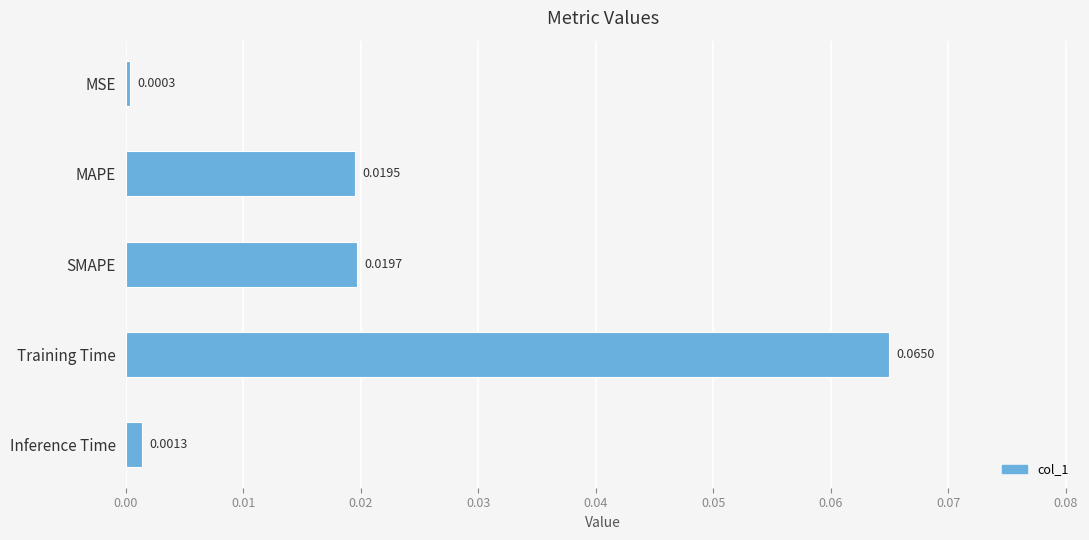

At which category does the chart reach its peak across all series?

Training Time